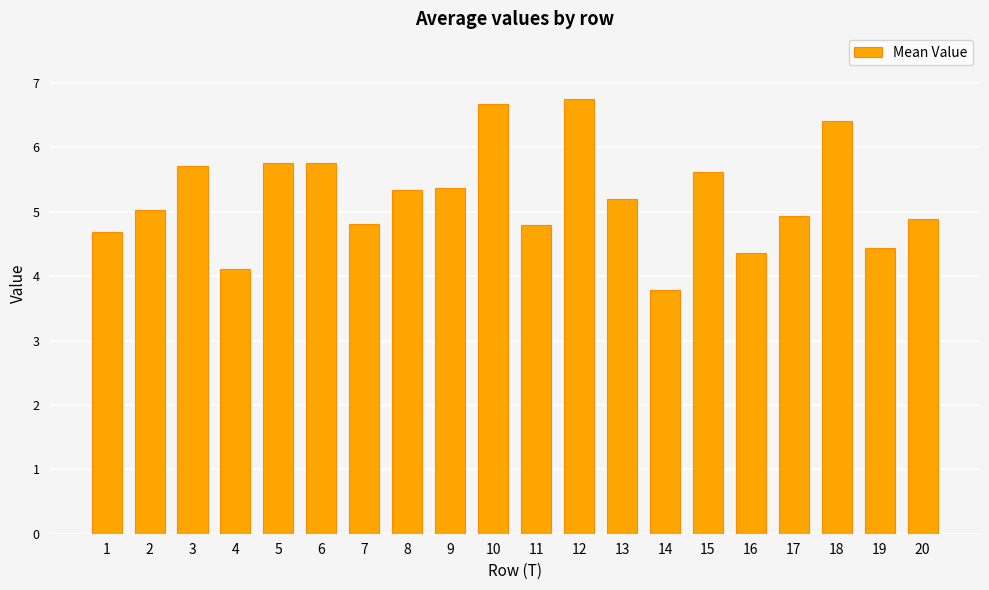

How many bars are there in total?

20